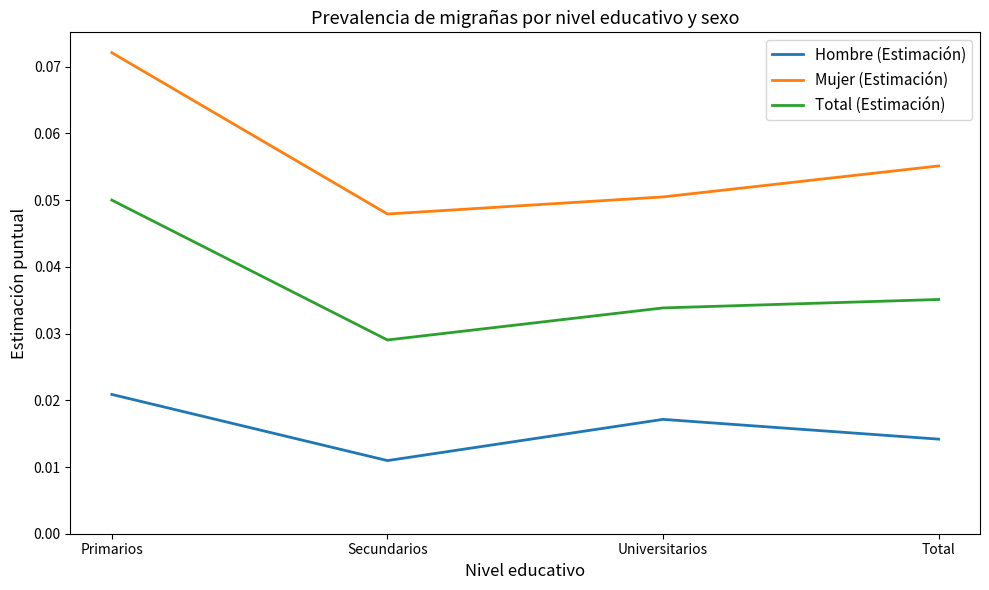

The Total (Estimación) series shows 0.1 at Total. True or false?

False